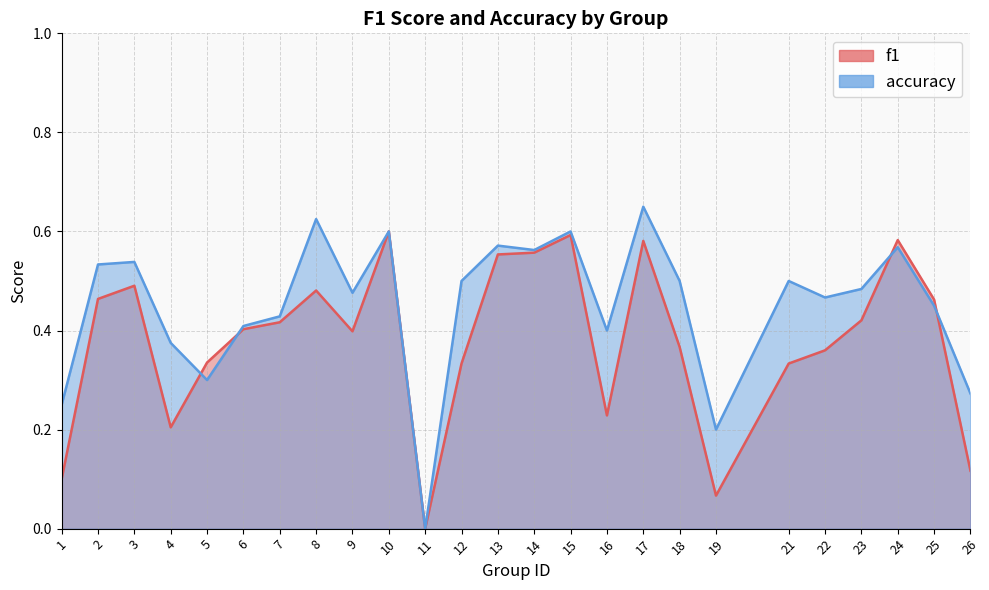

Reading left to right, what are all the values shown in this chart?

f1: 0.1	0.5	0.5	0.2	0.3	0.4	0.4	0.5	0.4	0.6	0.0	0.3	0.6	0.6	0.6	0.2	0.6	0.4	0.1	0.3	0.4	0.4	0.6	0.5	0.1
accuracy: 0.2	0.5	0.5	0.4	0.3	0.4	0.4	0.6	0.5	0.6	0.0	0.5	0.6	0.6	0.6	0.4	0.7	0.5	0.2	0.5	0.5	0.5	0.6	0.5	0.3